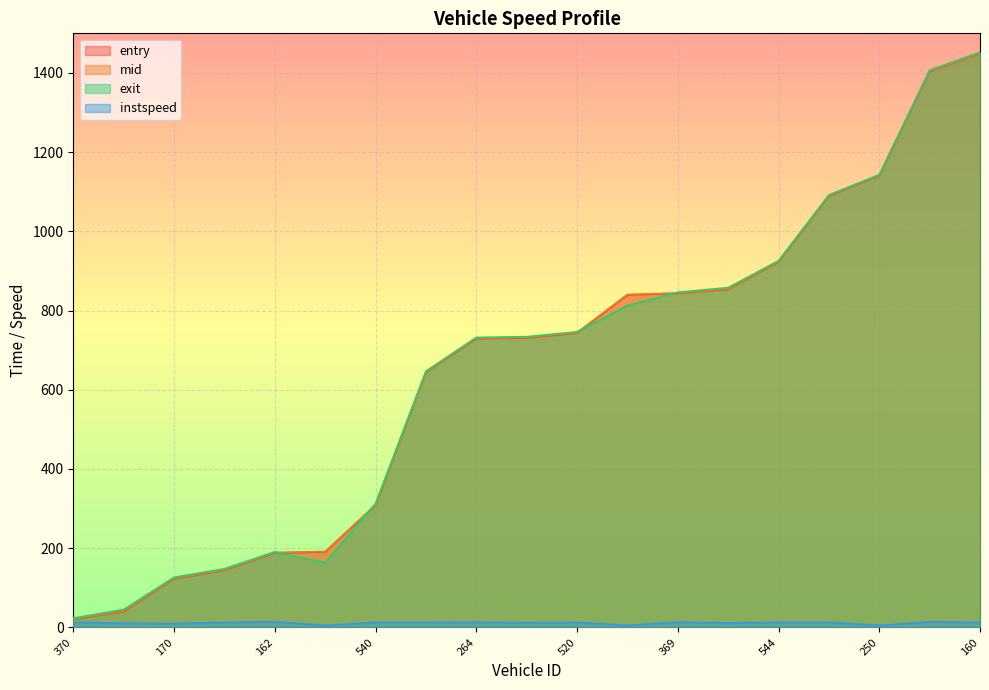

True or false: mid has more than 1 interior local peaks.

False